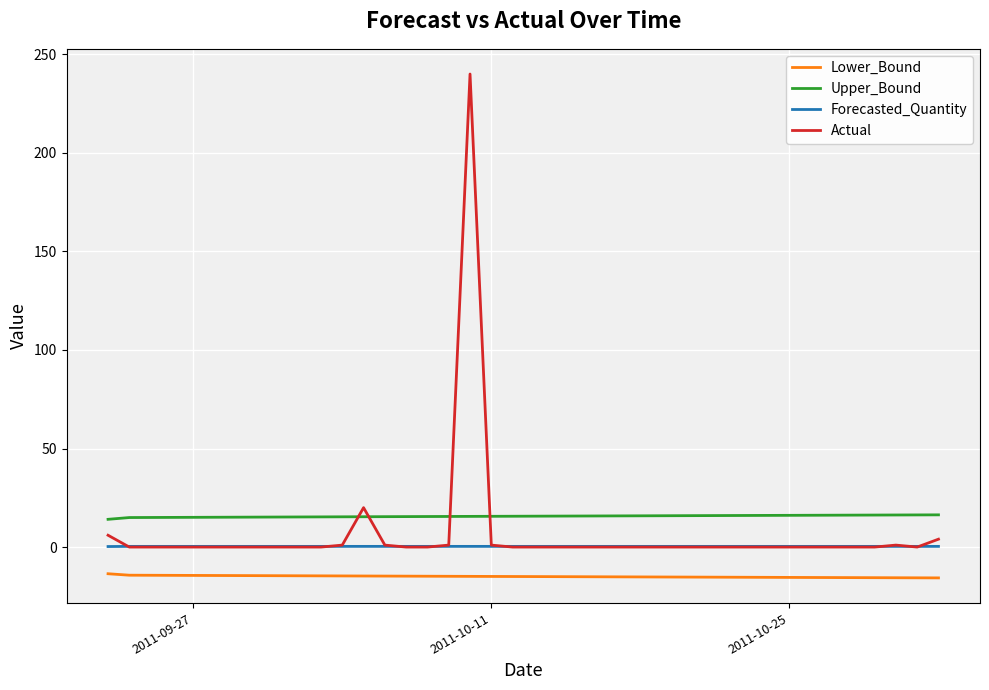

Rank the series by their maximum value, from highest to lowest.

Actual, Upper_Bound, Forecasted_Quantity, Lower_Bound